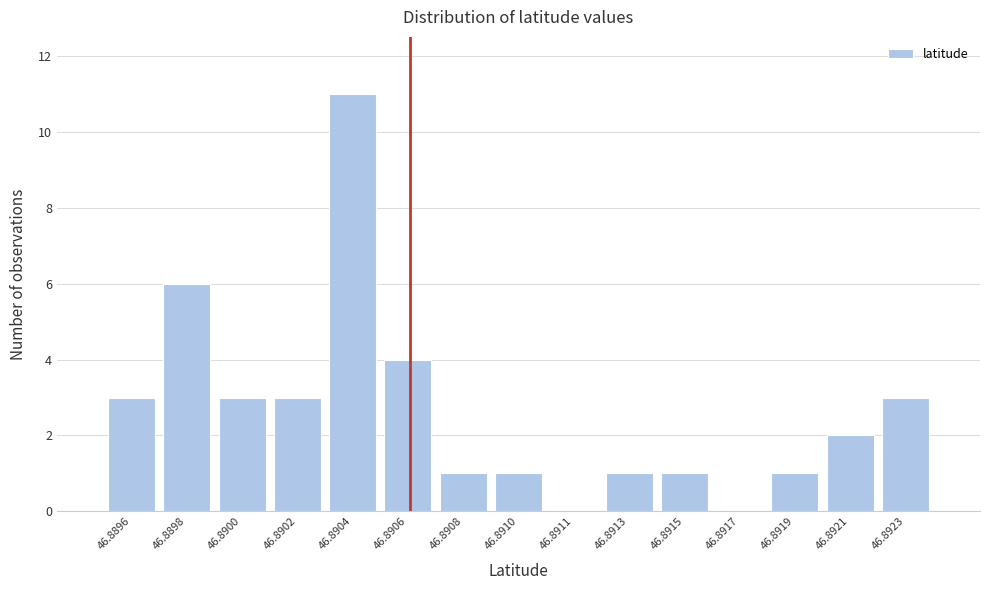

Reading left to right, what are all the values shown in this chart?

46.8896=3	46.8898=6	46.8900=3	46.8902=3	46.8904=11	46.8906=4	46.8908=1	46.8910=1	46.8911=0	46.8913=1	46.8915=1	46.8917=0	46.8919=1	46.8921=2	46.8923=3